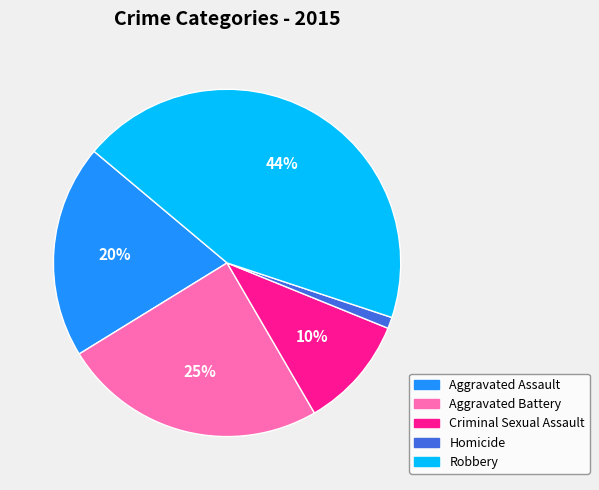

To the nearest percent, what is the average slice percentage?

20%